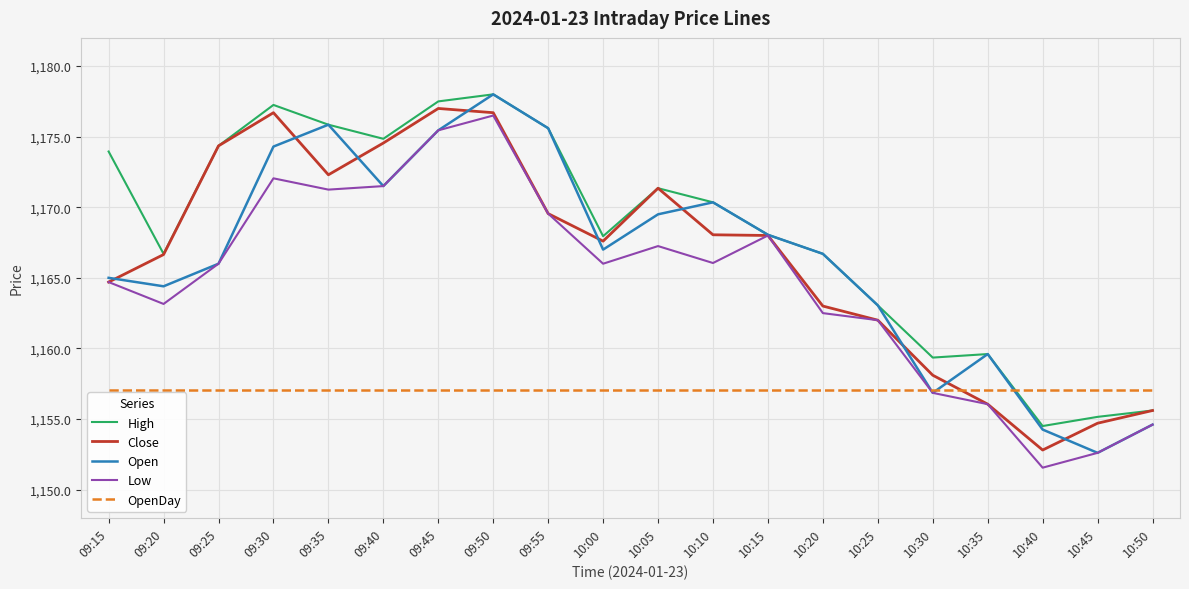

What is the approximate value of Low at 09:40?

1171.5